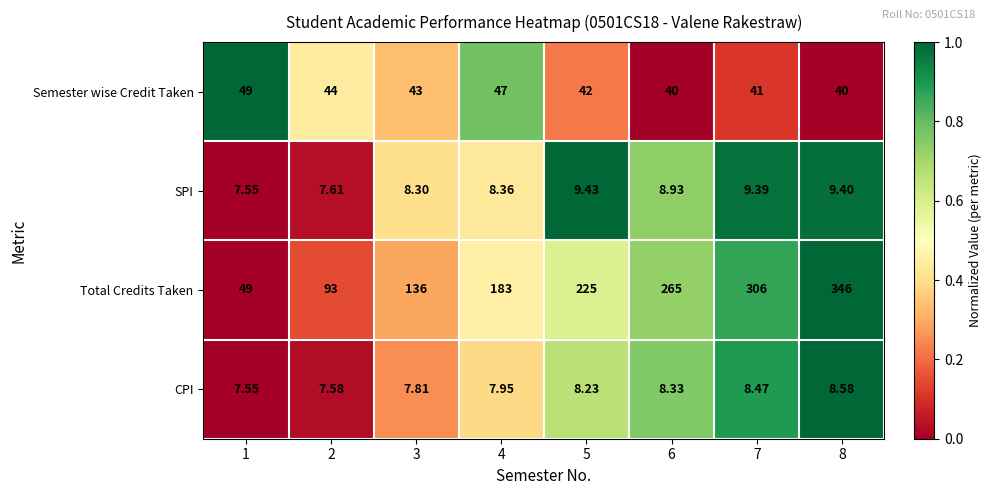

Which series has the largest total across all categories?

Total Credits Taken